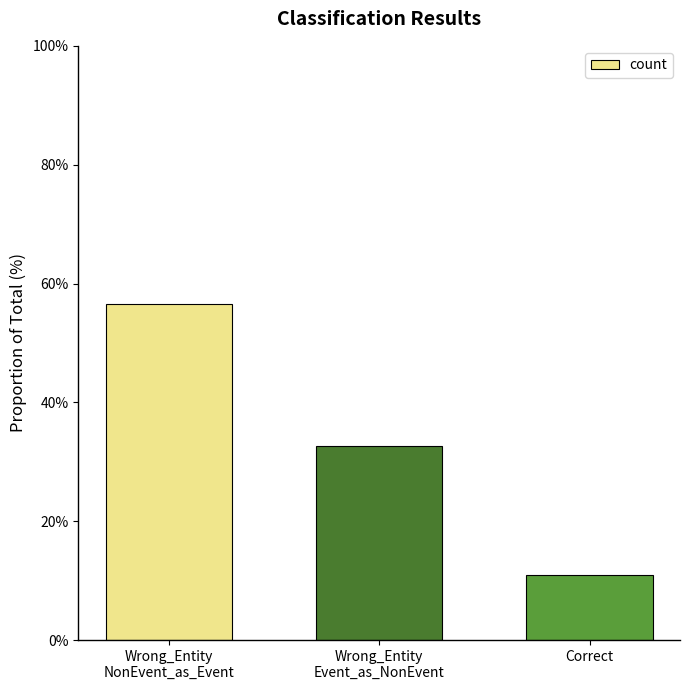

What is the maximum value shown in the chart?

56.5